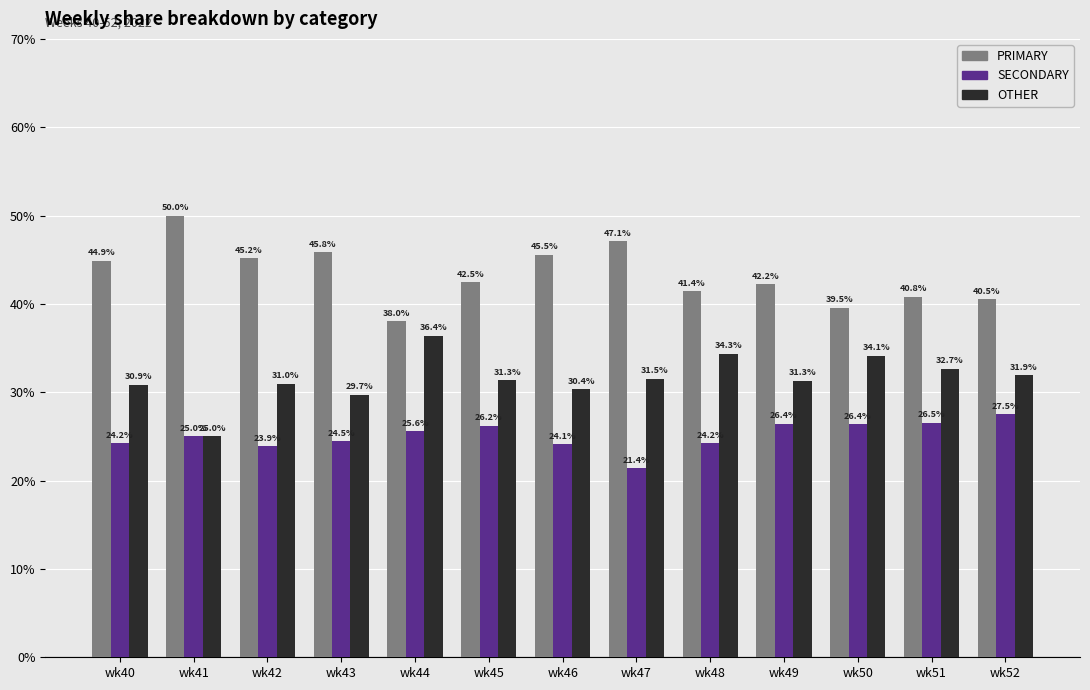

What is the value of the PRIMARY bar at the 10th from the left?

42.2